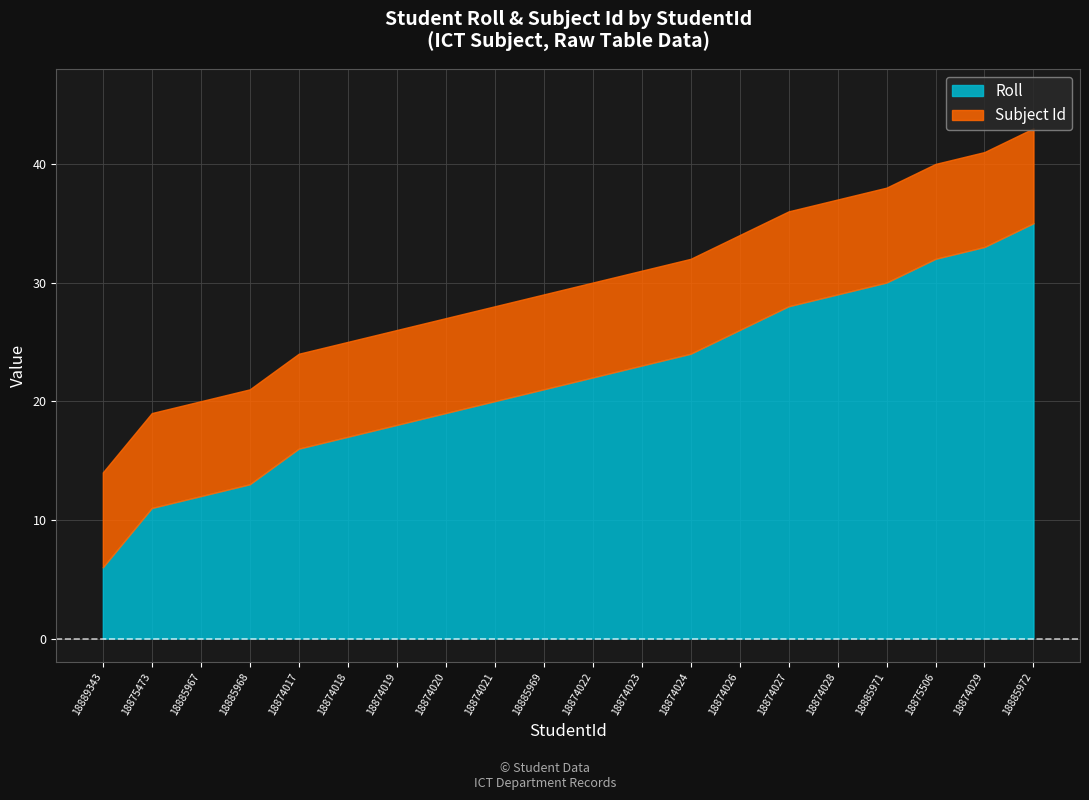

Where is Roll nearest to the value 20?

18874021